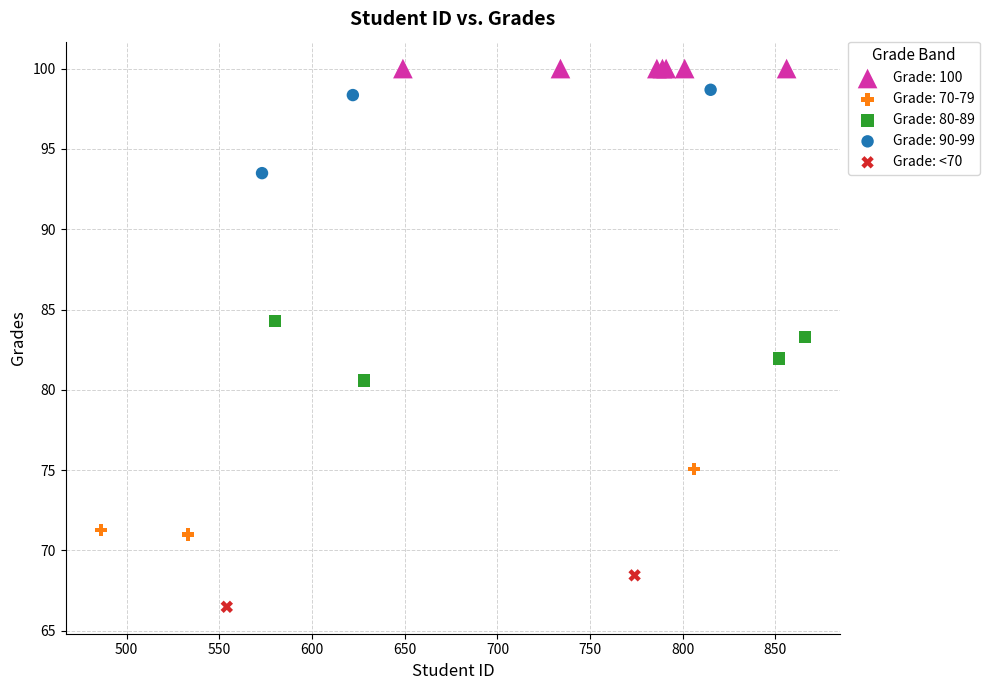

What are all the series names shown in the legend?

Grade: 100, Grade: 70-79, Grade: 80-89, Grade: 90-99, Grade: <70